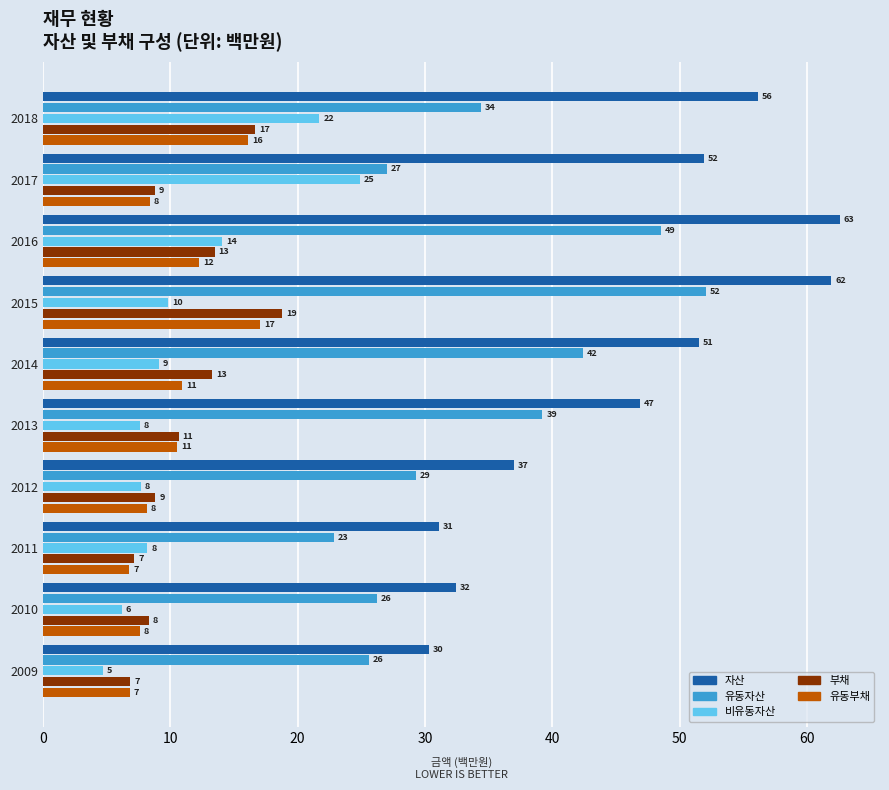

Reading left to right, list all the values displayed in this chart.

자산: 30.3	32.4	31.1	37.0	46.8	51.5	61.9	62.6	51.9	56.1
유동자산: 25.6	26.2	22.9	29.3	39.2	42.4	52.1	48.5	27.0	34.4
비유동자산: 4.7	6.2	8.2	7.7	7.6	9.1	9.8	14.1	24.9	21.7
부채: 6.9	8.3	7.2	8.8	10.7	13.3	18.8	13.5	8.8	16.7
유동부채: 6.8	7.6	6.8	8.2	10.6	10.9	17.1	12.3	8.4	16.1